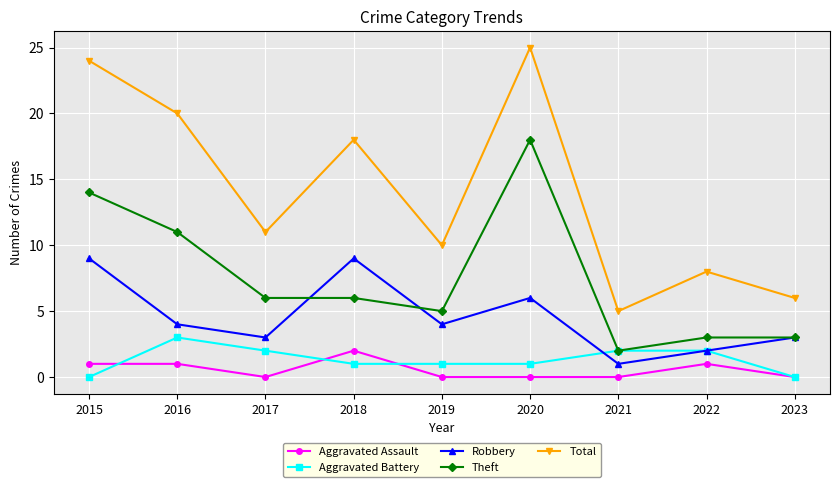

What is the value of the Aggravated Battery point at the 7th from the left?

2